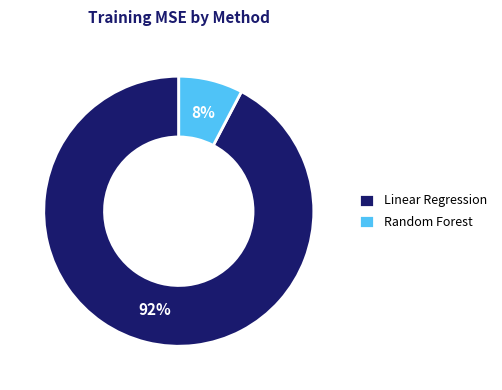

Does Linear Regression represent more than half of the total?

Yes